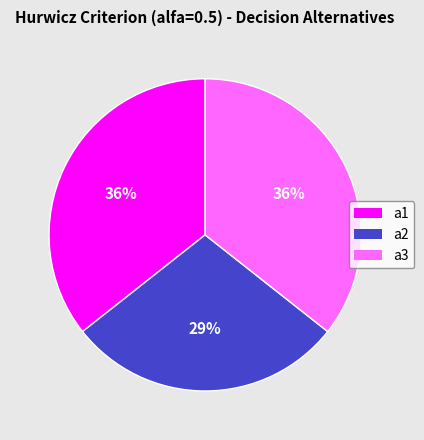

Does a1 account for over 50% of the chart?

No